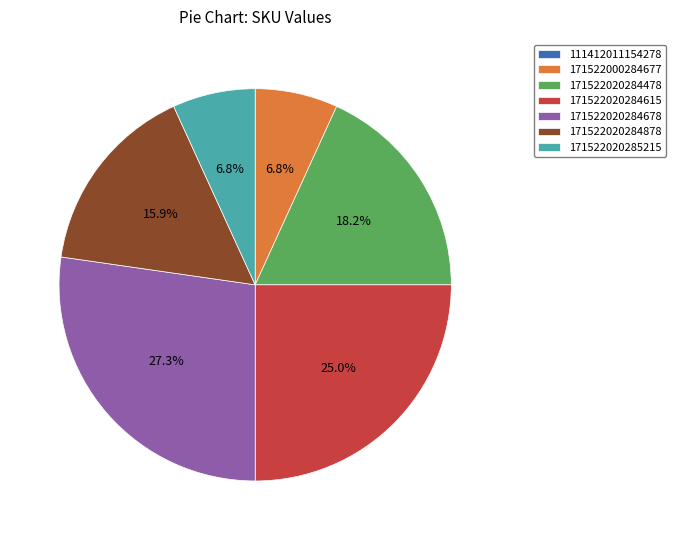

The 171522020284478 slice represents 5% of the pie. True or false?

False